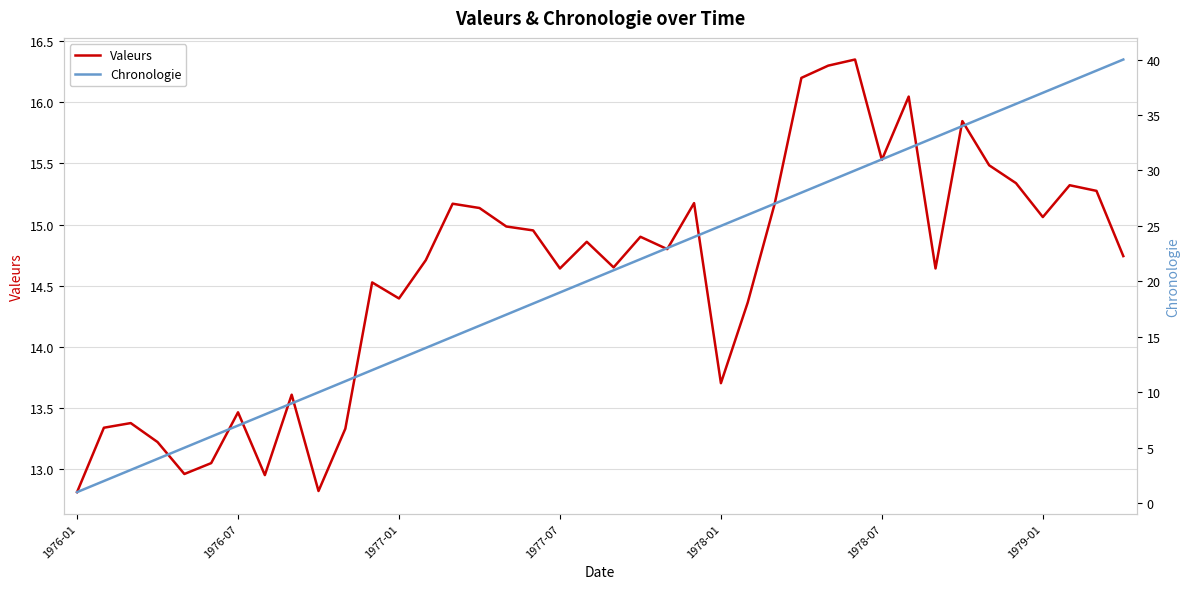

At 26, list the series in order from smallest to largest.

Valeurs, Chronologie